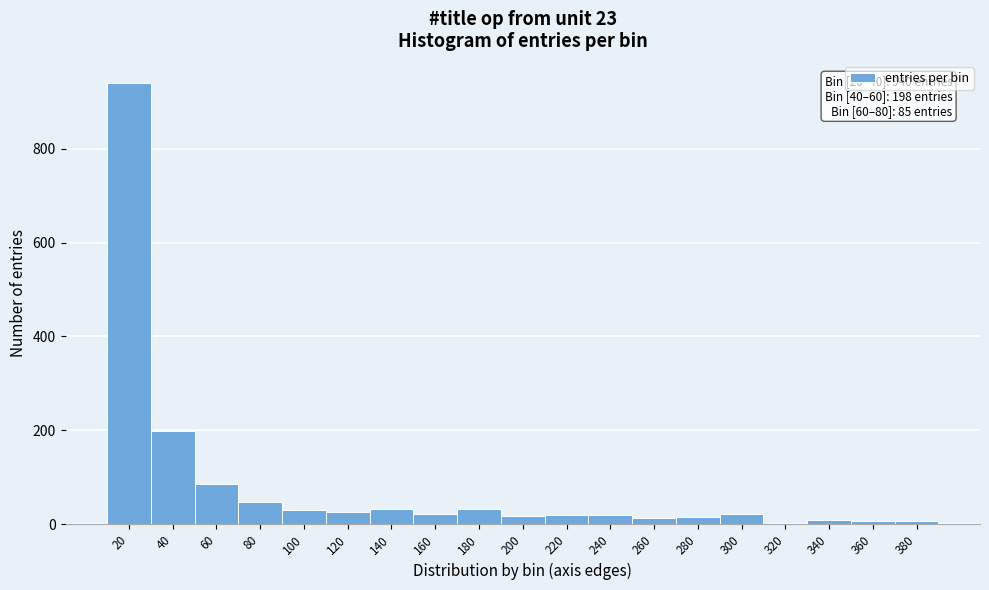

Is it true that the value at 40 is 198?

True